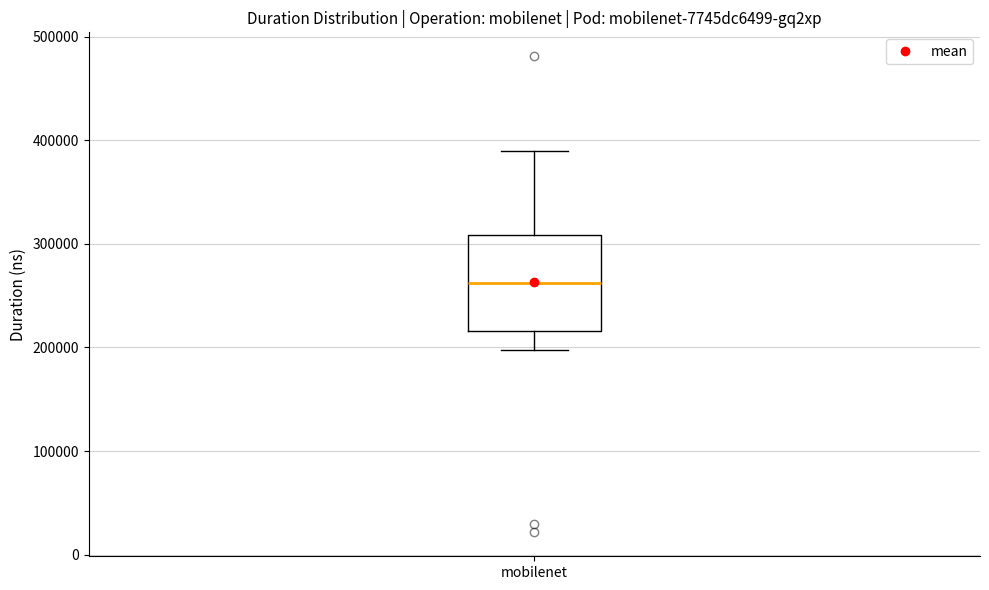

Where does the upper whisker of the box for mobilenet end on the y-axis? The values are not printed on the chart, so give them approximately, as read against the axis.

390000